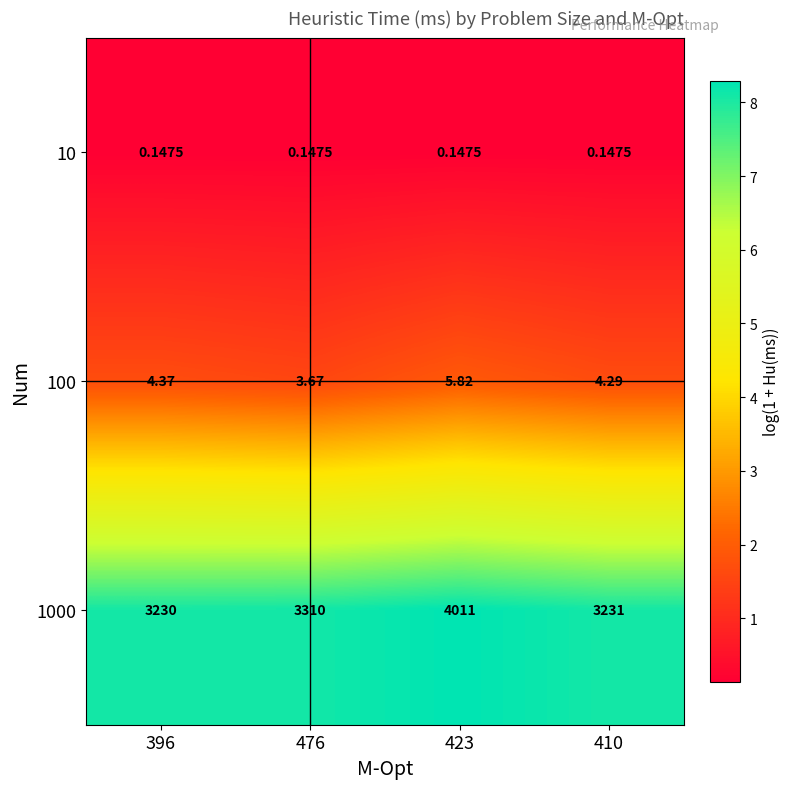

Is the value of 1000 at 396 greater than the value of 100 at 410?

Yes